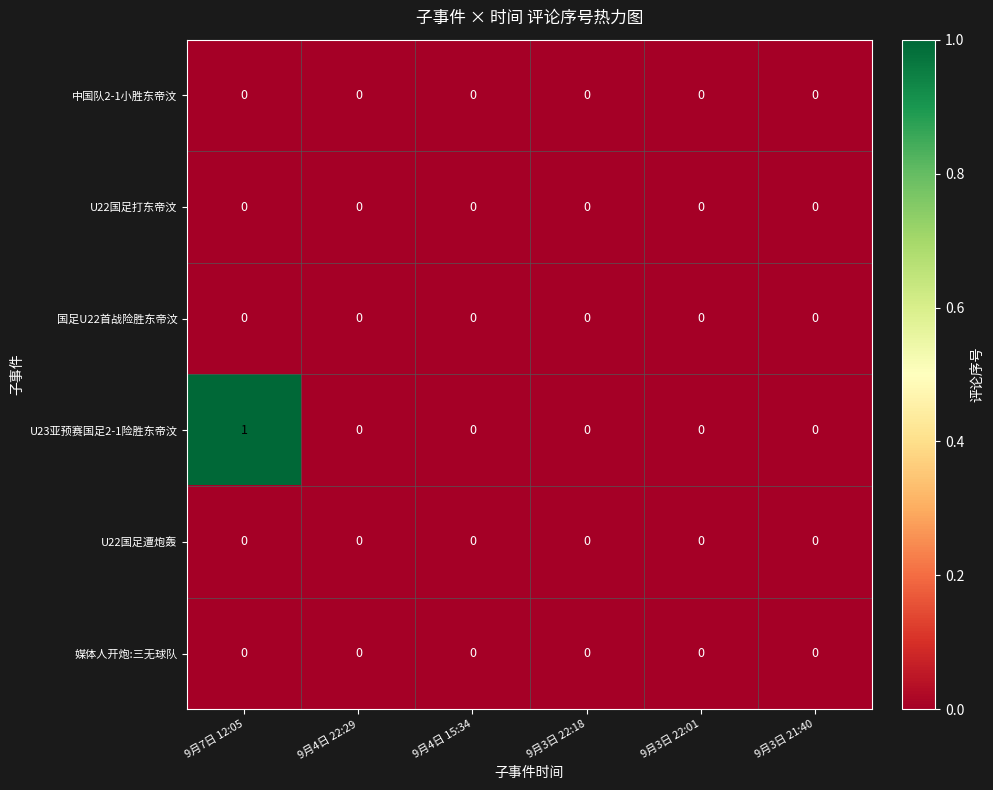

At which category is the sum across all series the highest?

9月7日 12:05